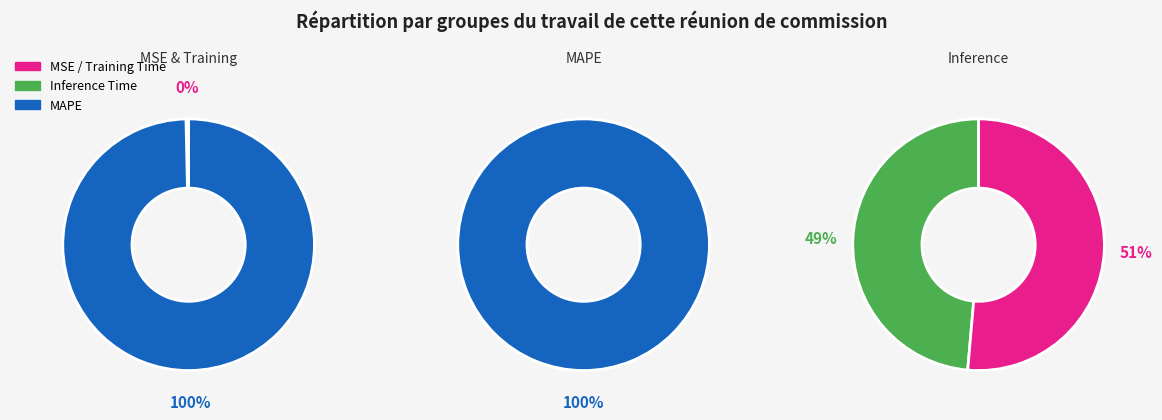

Does any single category account for the majority?

Yes